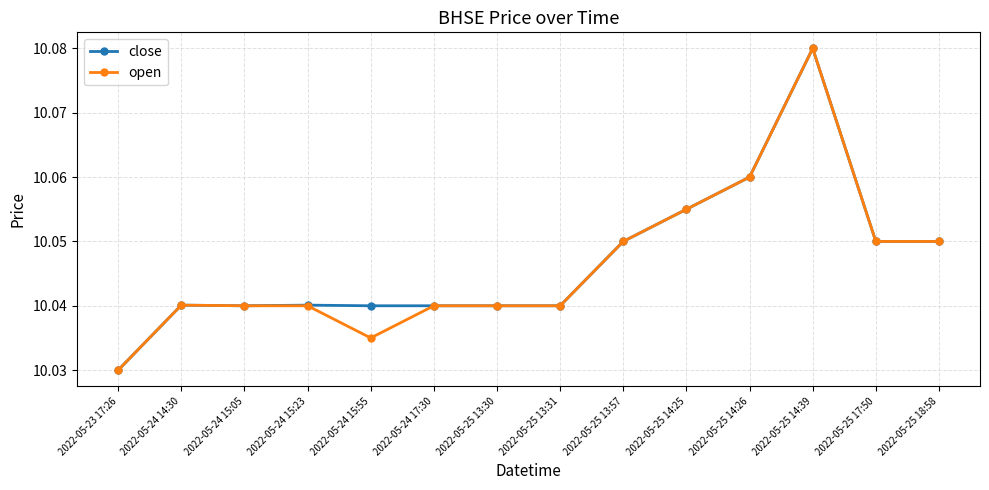

Where is close nearest to the value 10?

2022-05-23 17:26